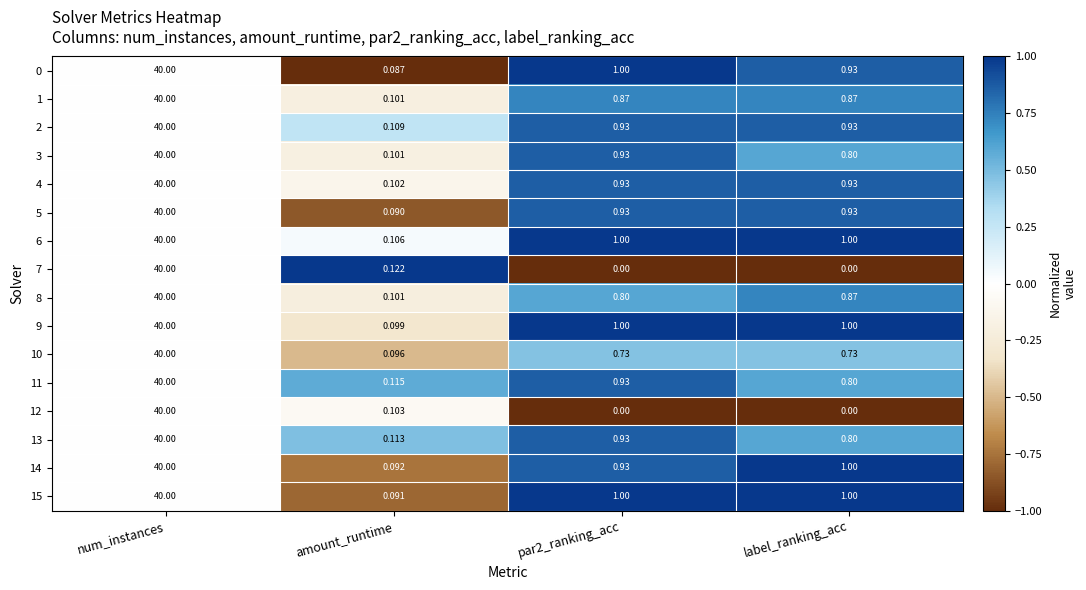

At which category is the sum across all series the highest?

num_instances